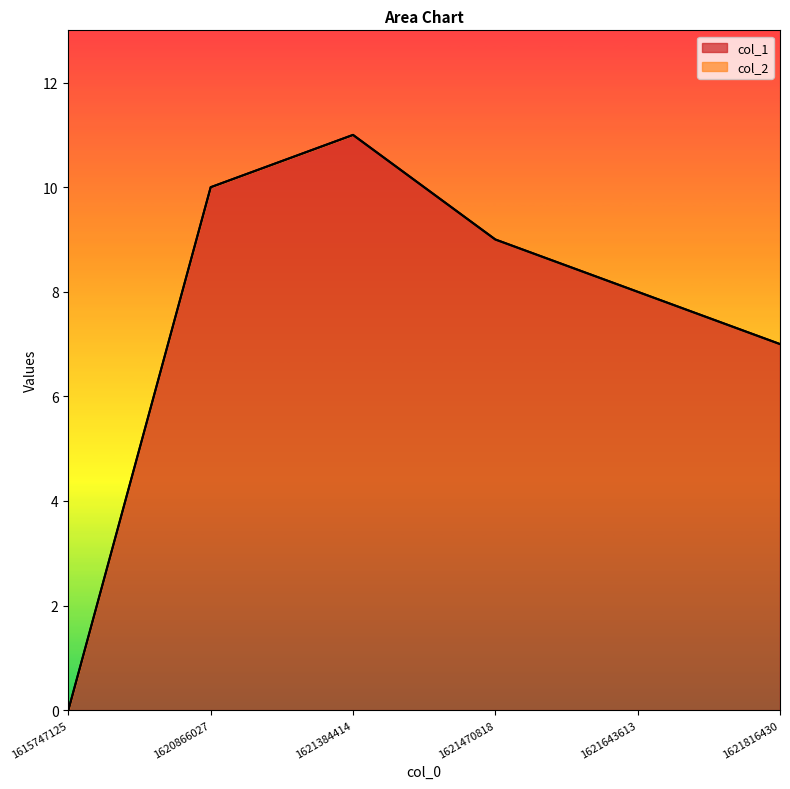

What is the value of the 2nd point from the left?

10